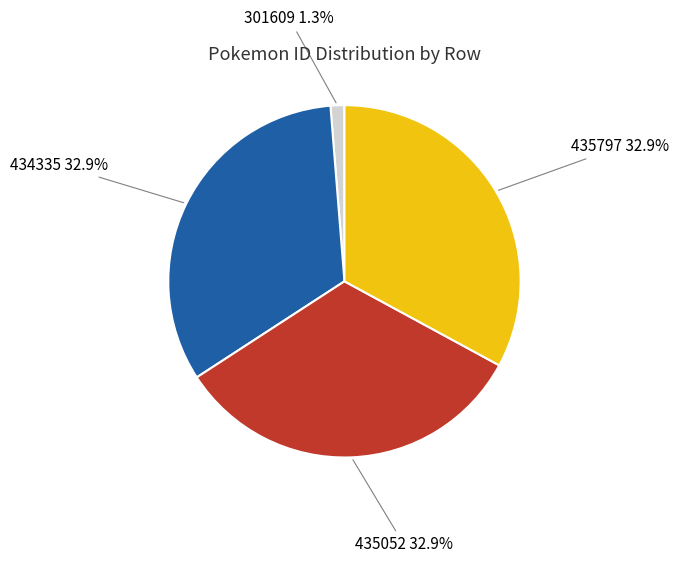

The 435052 slice represents 39% of the pie. True or false?

False